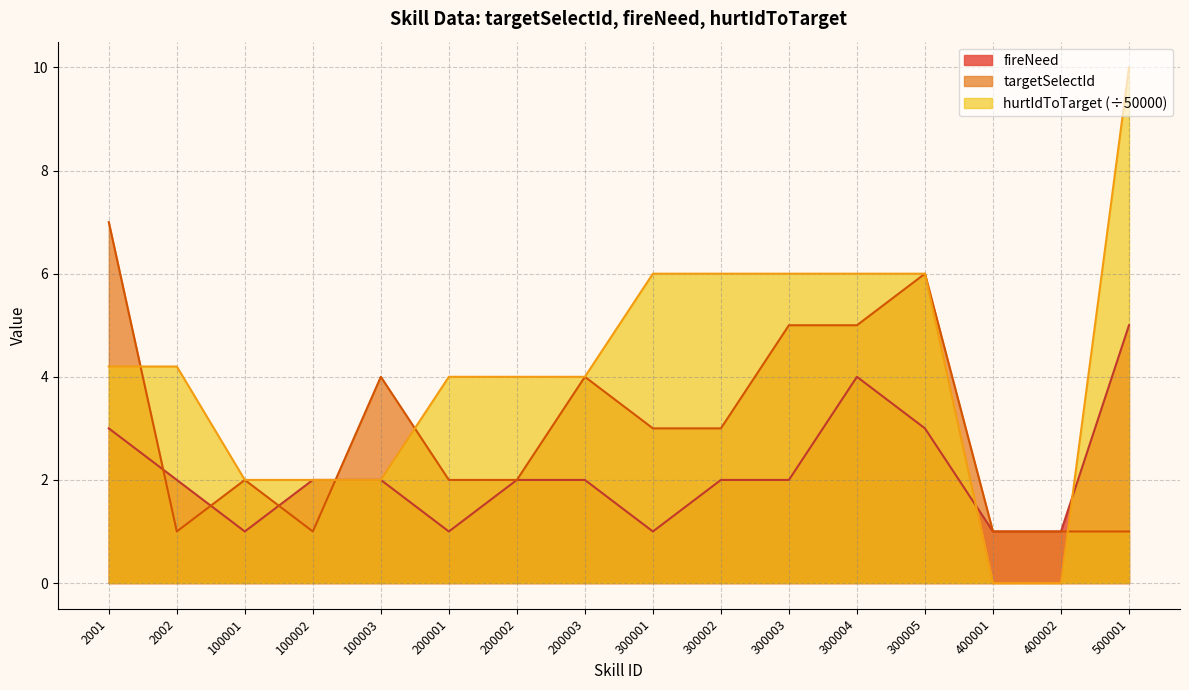

Which series changed the most between 200002 and 300004?

targetSelectId